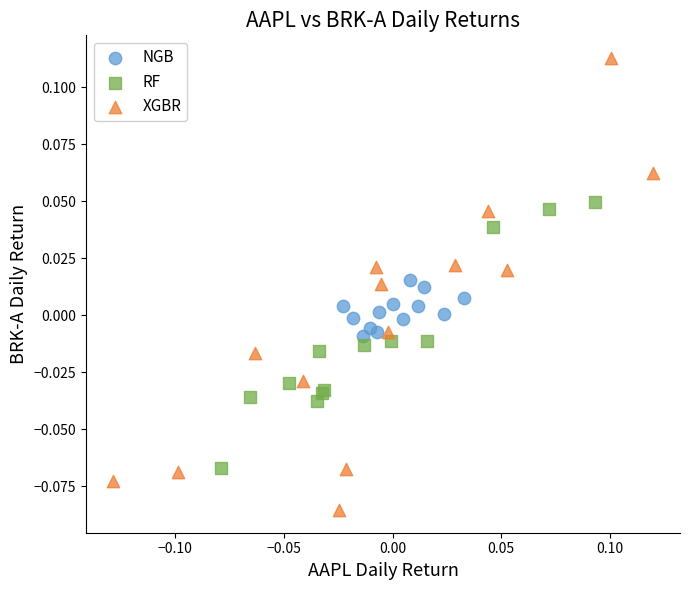

Which series has the largest Y range (max minus min)?

XGBR